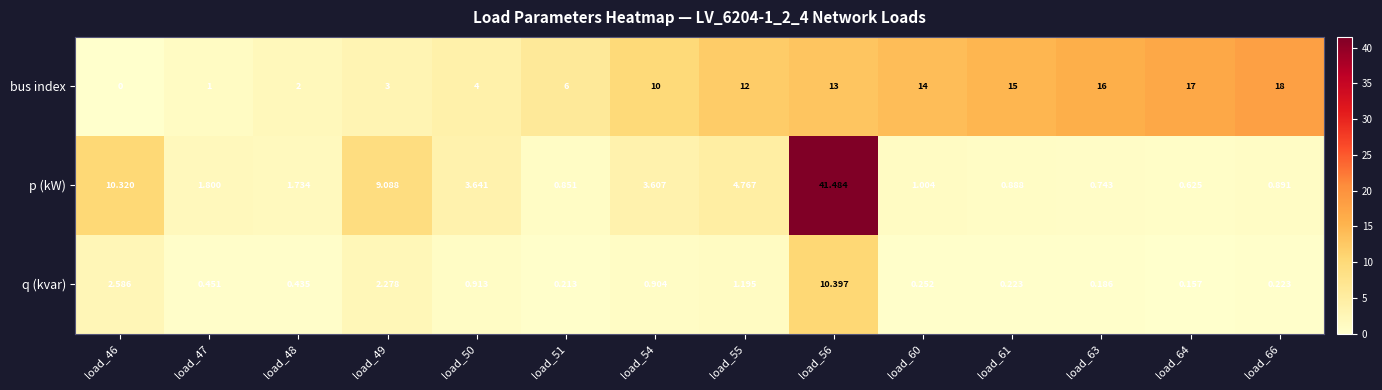

Which category has the lowest value across all series?

load_46